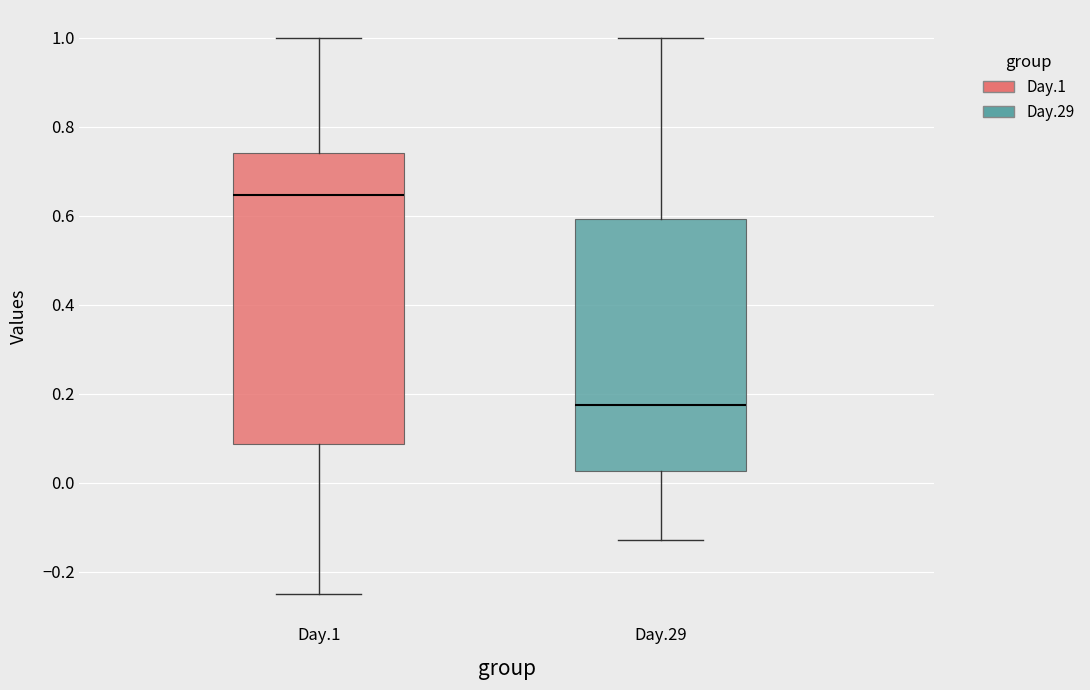

Which box's median line is the lowest?

Day.29